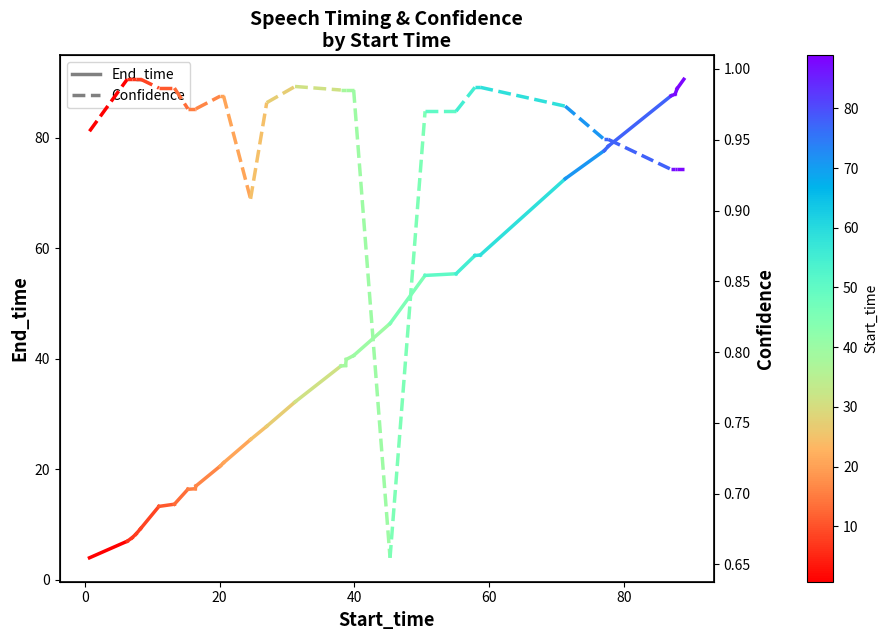

Is the value of End_time at −20 greater than the value of Confidence at 0?

Yes